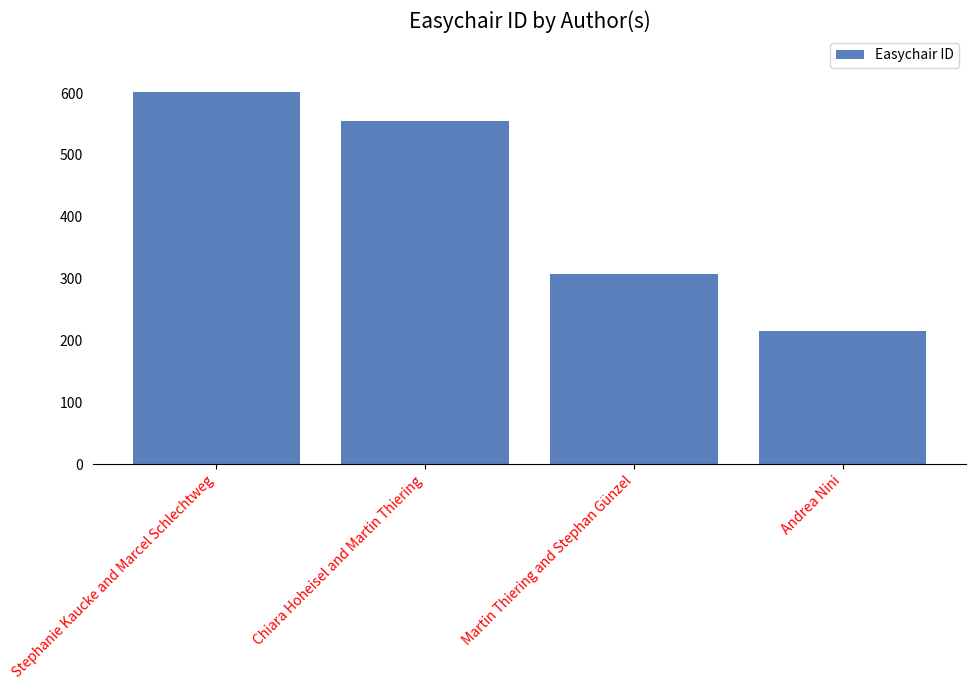

How many series are shown in this chart?

1